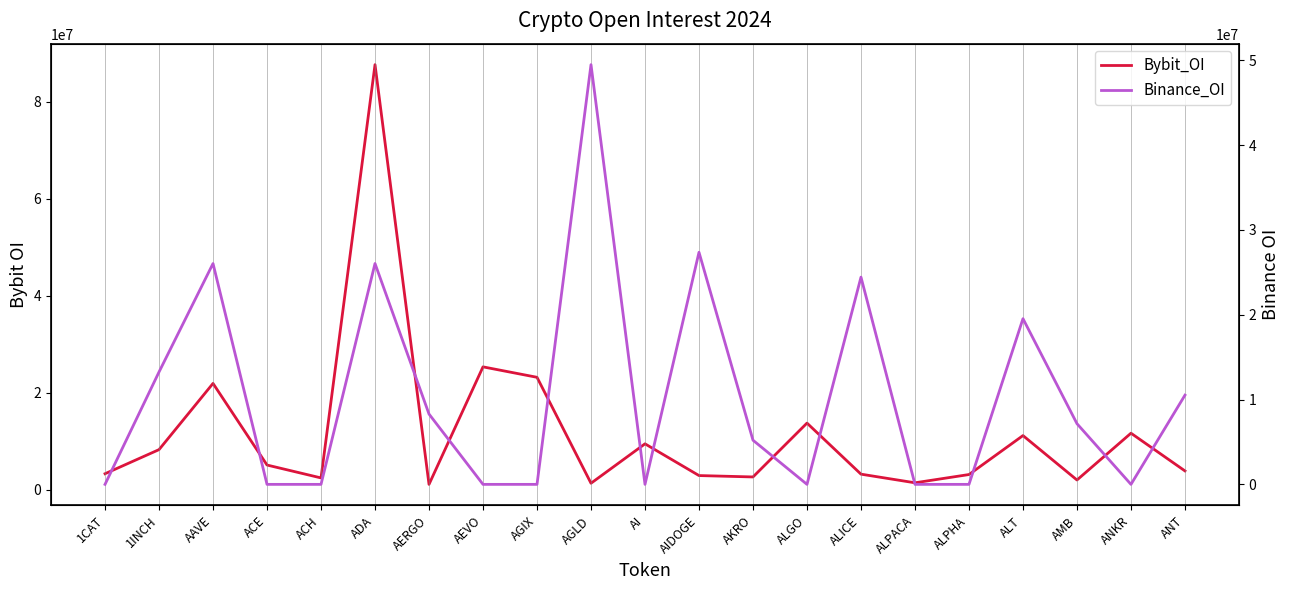

What is the spread (max minus min) of values at ALGO?

13700978